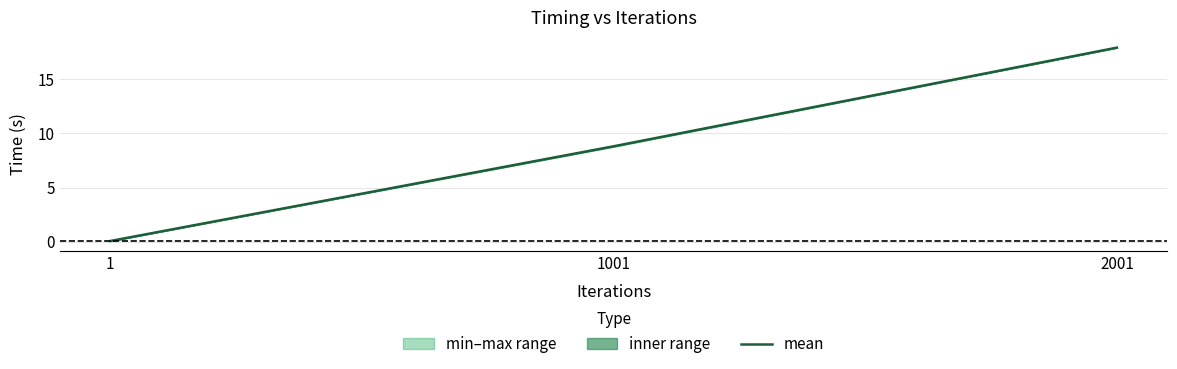

How many values are below 8?

1